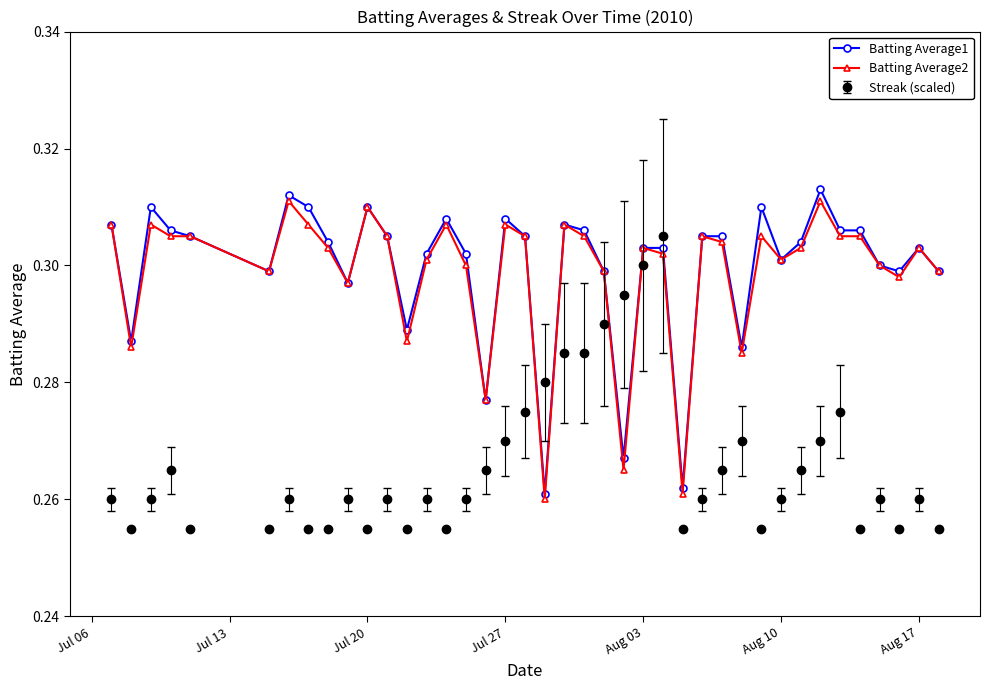

How many series are shown in this chart?

3